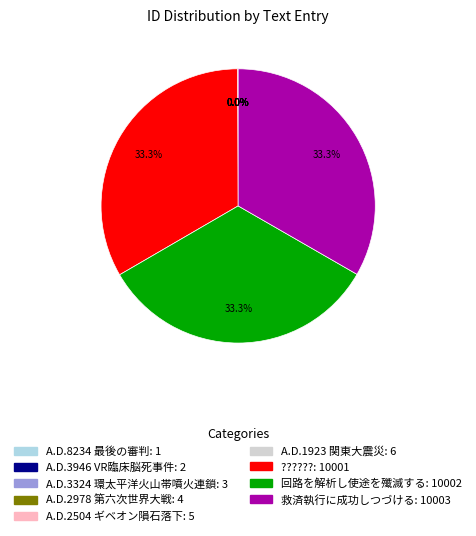

What is the ratio of the value at ?????? to the value at 救済執行に成功しつづける?

1.0